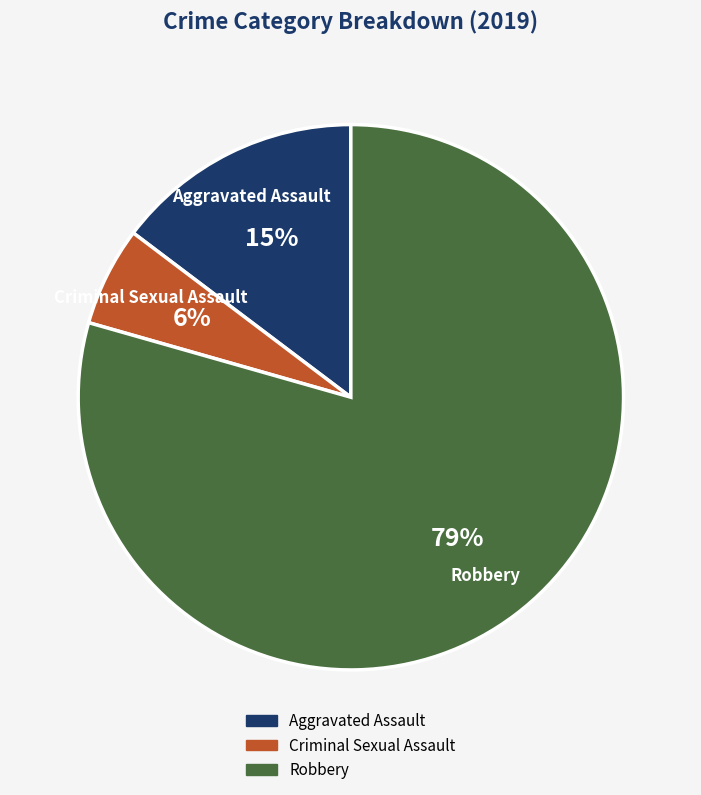

True or false: Aggravated Assault accounts for 25% of the total.

False